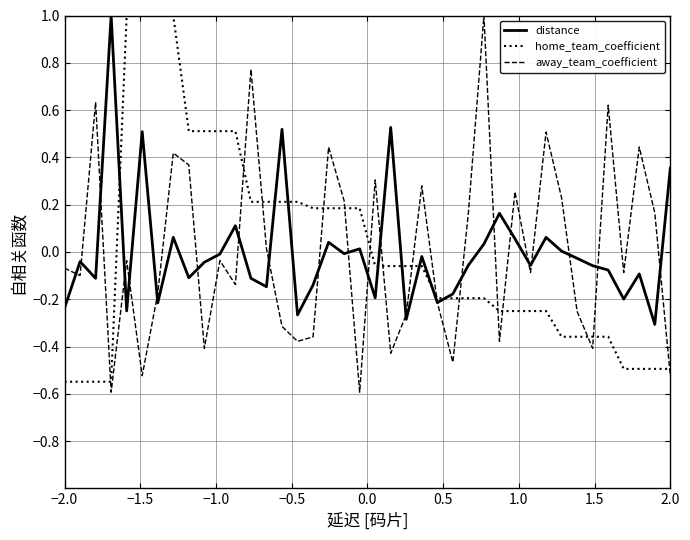

What is the minimum value shown in the chart?

-0.6